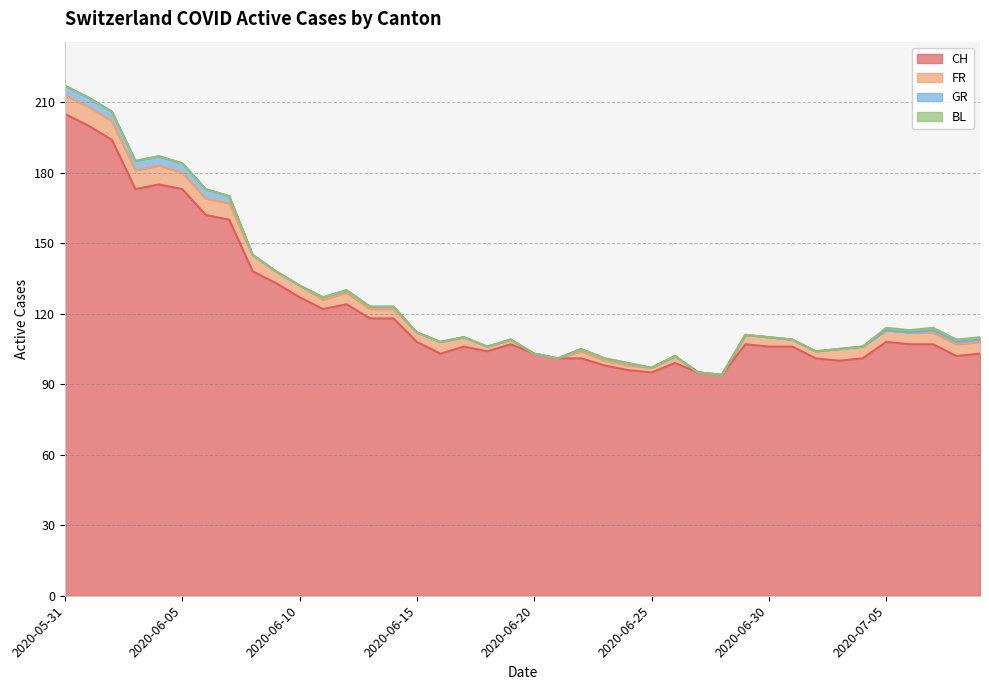

What is the sum of the FR values at 2020-06-03 and 2020-06-07?

15